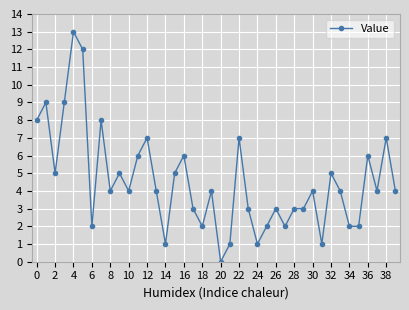

What is the difference between the maximum and minimum values?

13